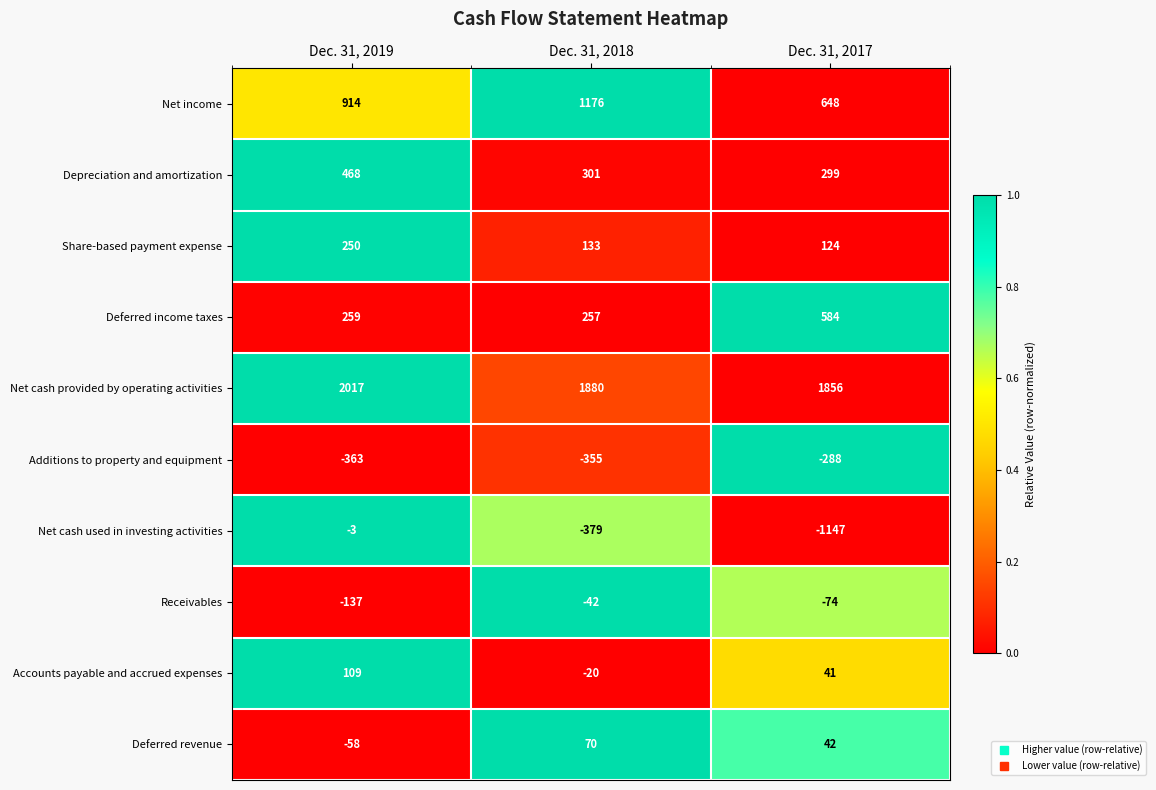

True or false: Additions to property and equipment has a value of -363 at Dec. 31, 2019.

True